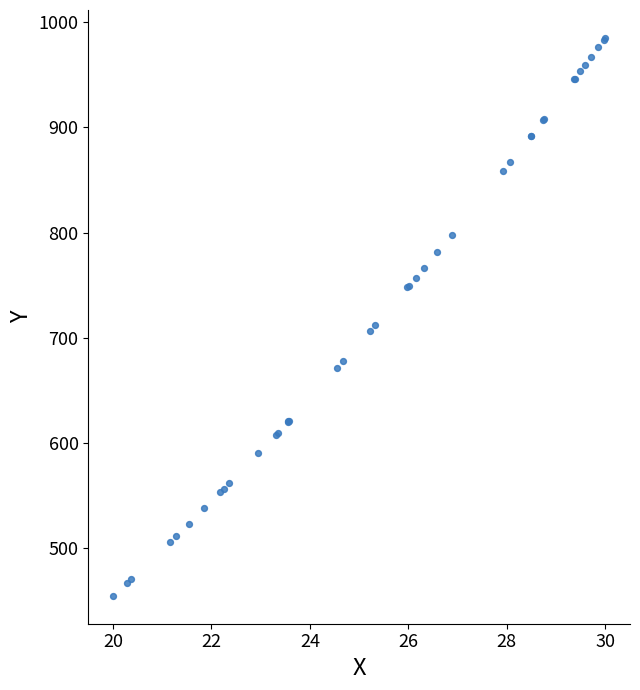

What Y value in the scatter plot is closest to 720?

712.5